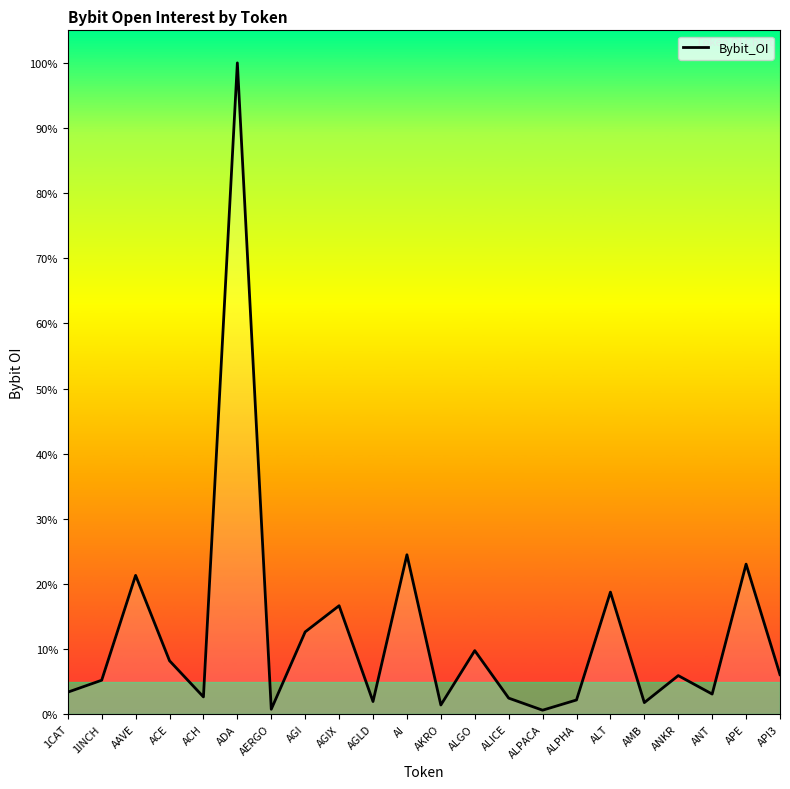

Rank the categories by value from highest to lowest.

ADA, AI, APE, AAVE, ALT, AGIX, AGI, ALGO, ACE, API3, ANKR, 1INCH, 1CAT, ANT, ACH, ALICE, ALPHA, AGLD, AMB, AKRO, AERGO, ALPACA